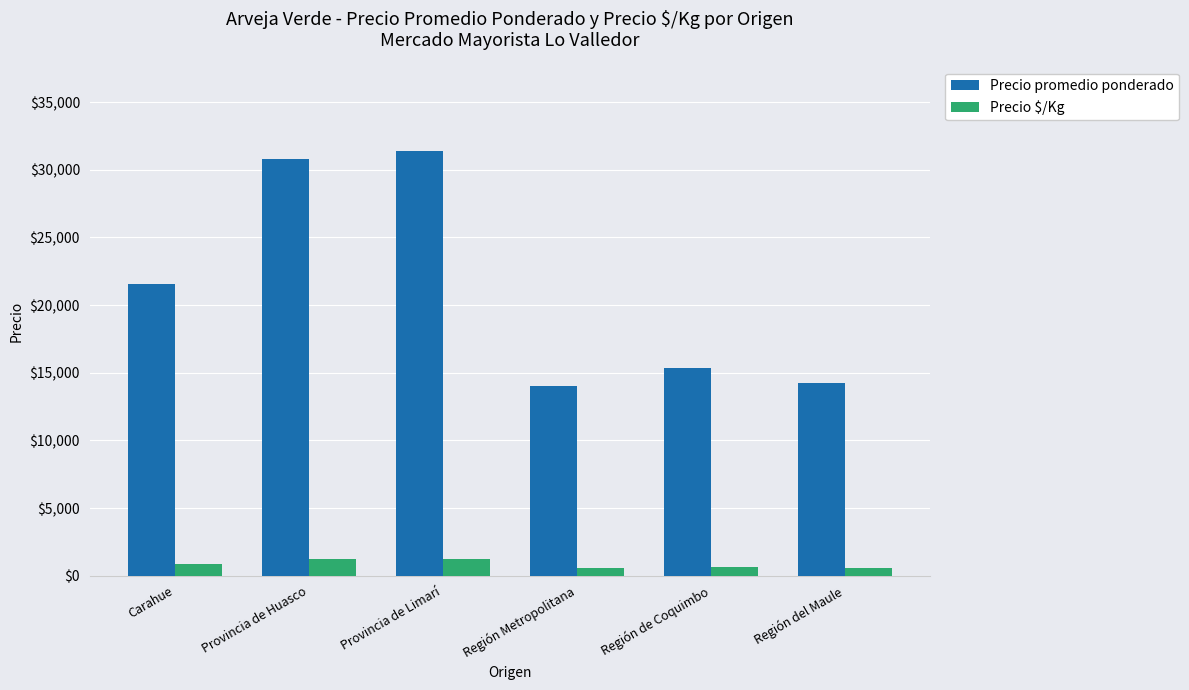

At which label is Precio $/Kg closest to 907?

Carahue